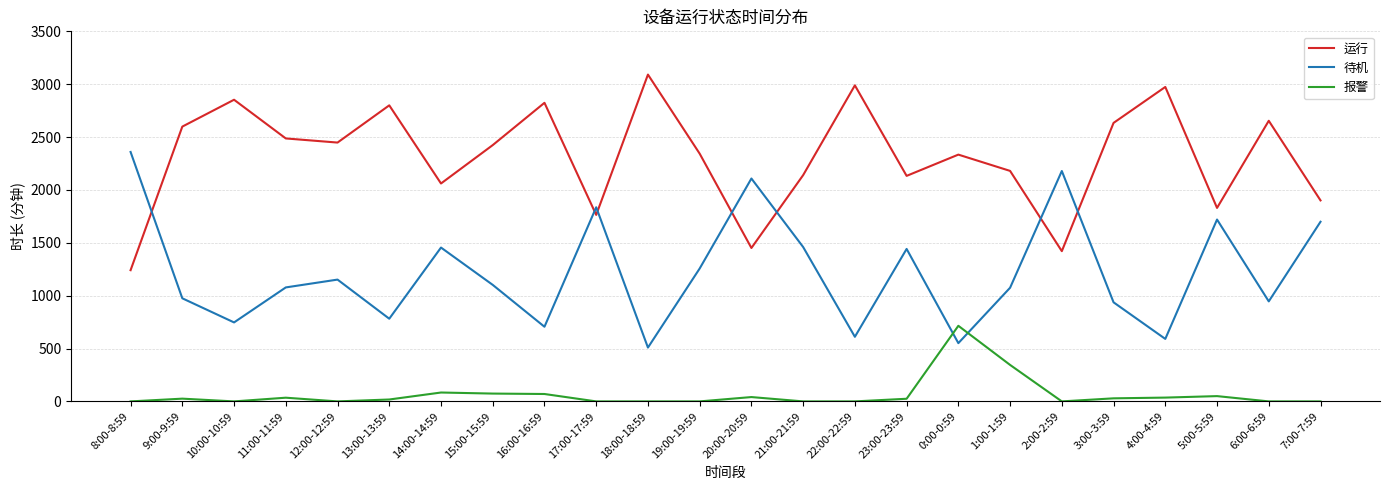

What position from the right is 1:00-1:59?

7